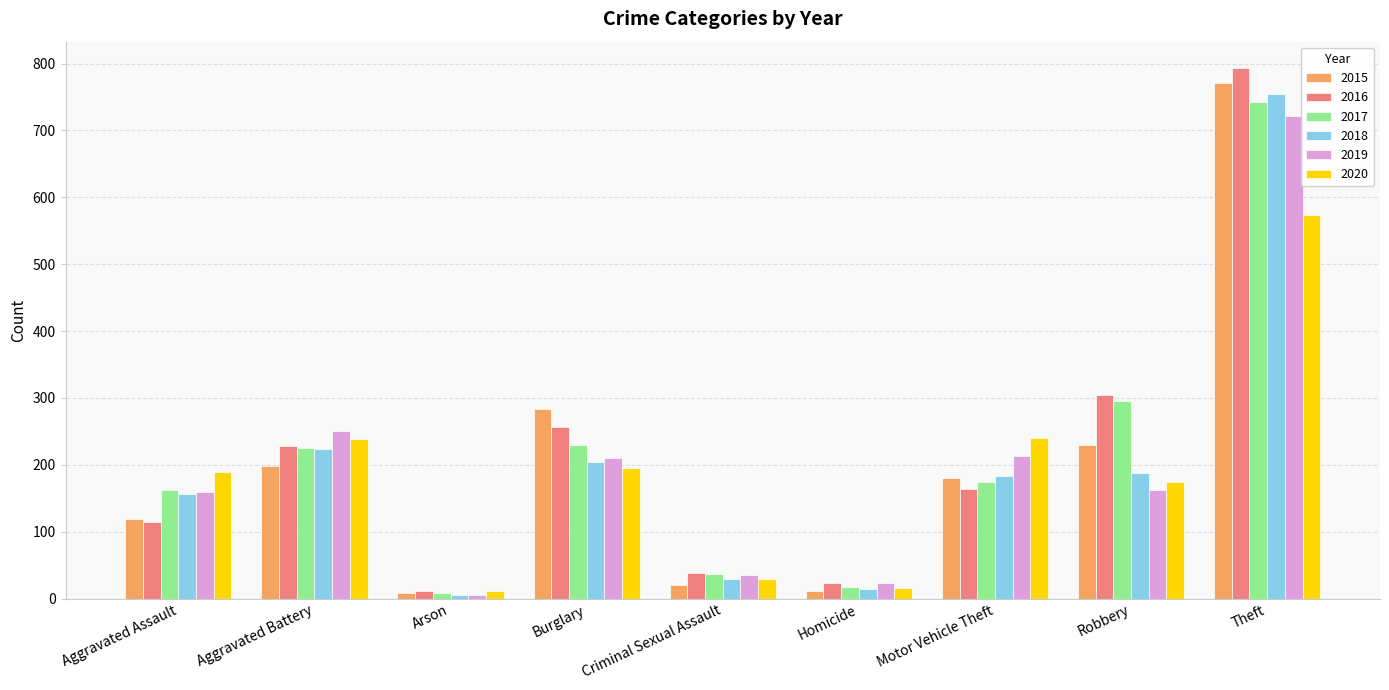

Which category has the lowest value in the 2016 series?

Arson